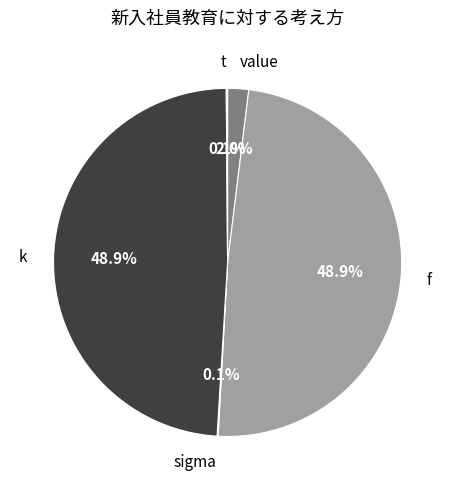

Which has a higher value, f or value?

f